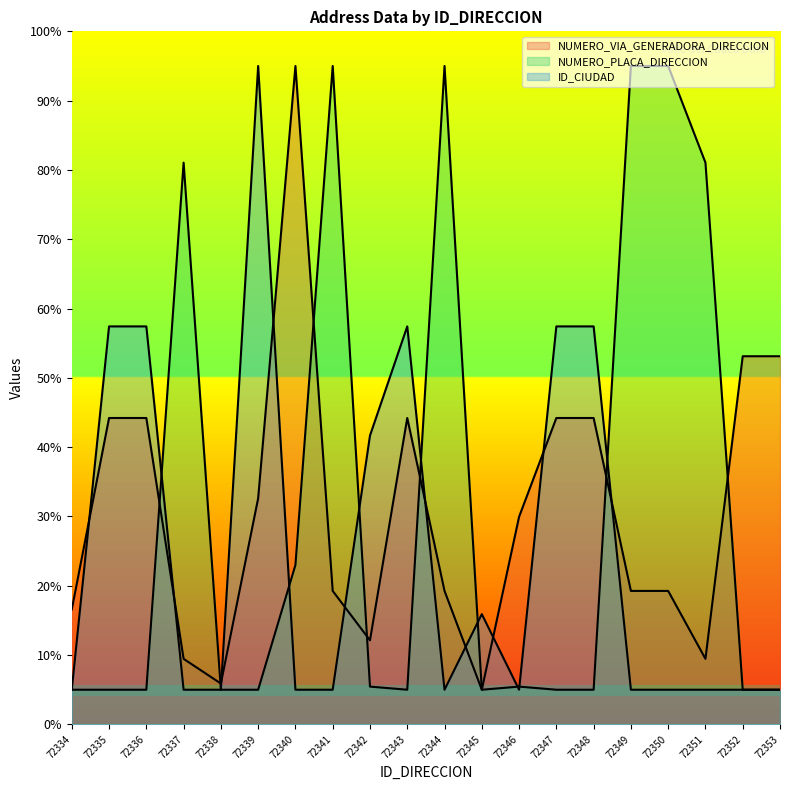

List the series in order of their peak value, highest first.

NUMERO_VIA_GENERADORA_DIRECCION, NUMERO_PLACA_DIRECCION, ID_CIUDAD